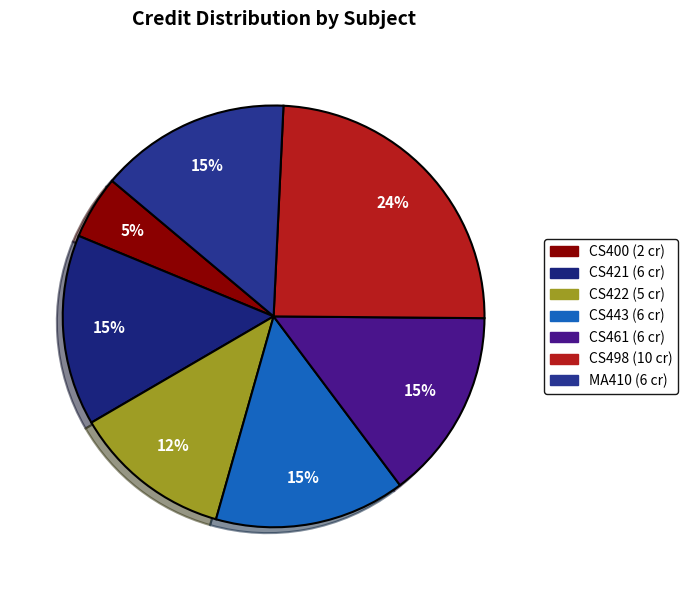

Which slice is the largest?

CS498